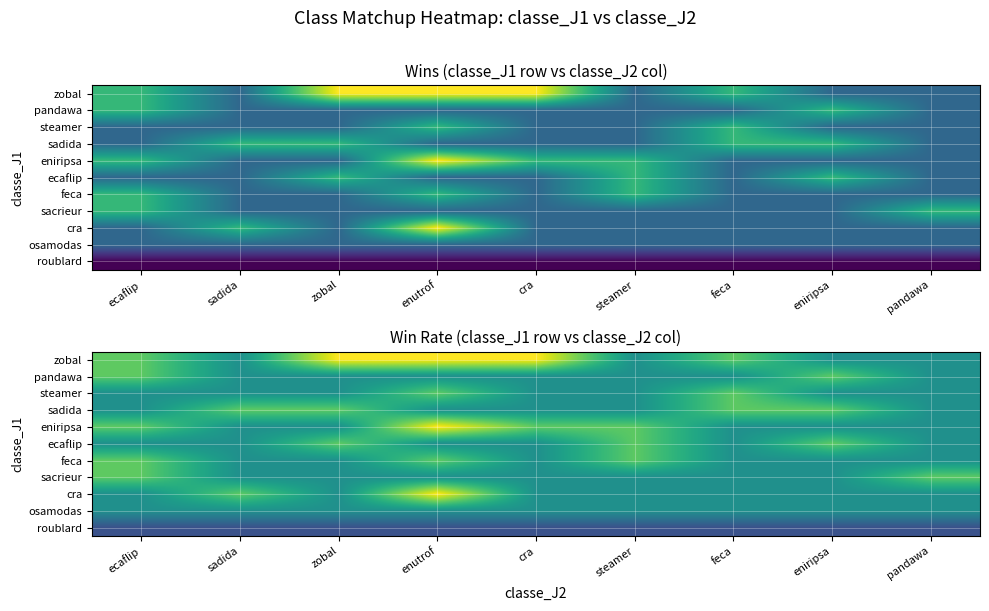

Which category has the lowest value across all series?

ecaflip